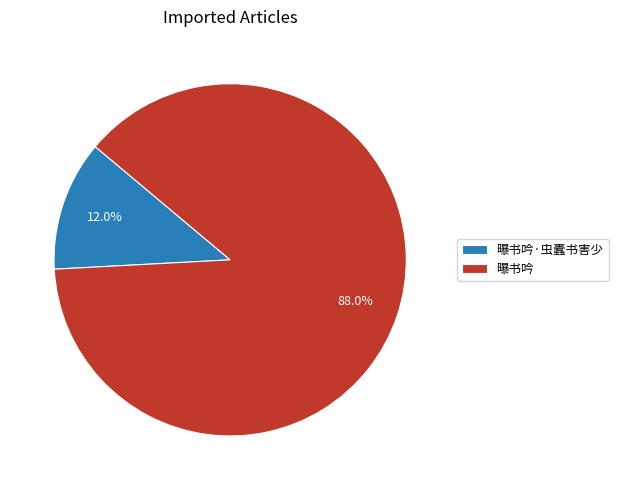

To the nearest percent, what is the difference between the 曝书吟·虫蠹书害少 and 曝书吟 slice percentages?

76%